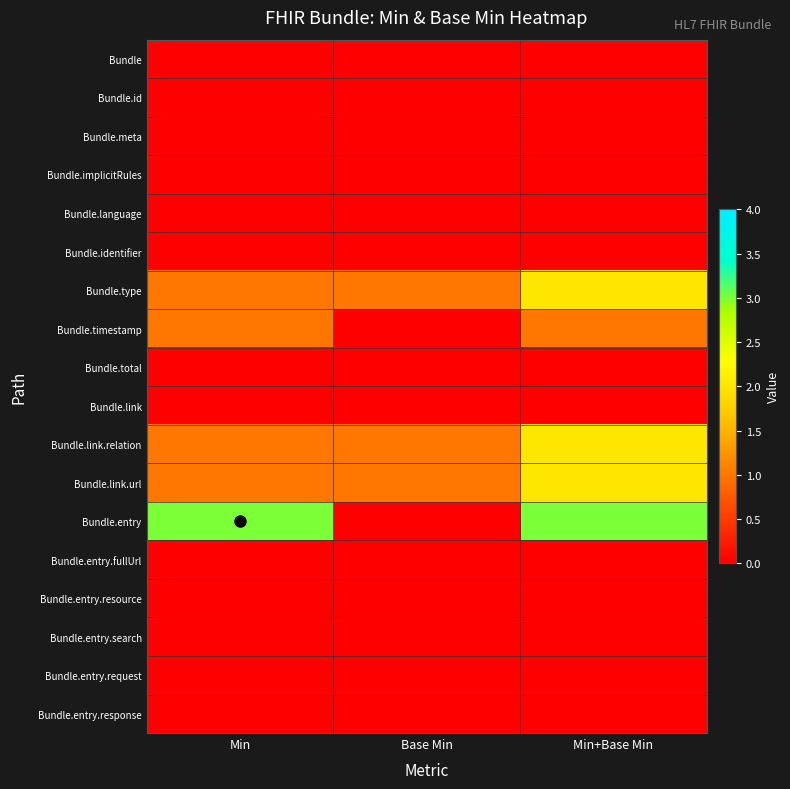

Which series has the largest range (max minus min)?

Bundle.entry